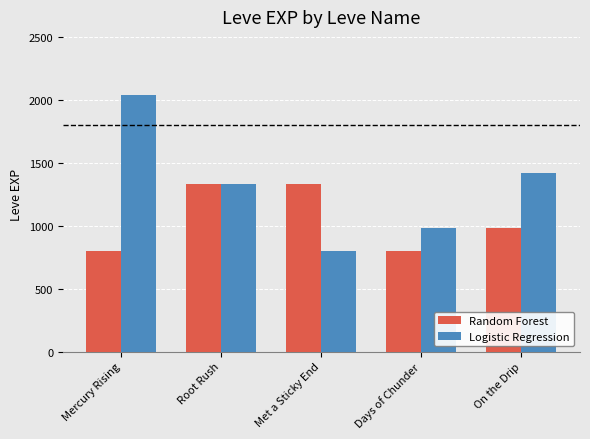

Count the number of categories in the chart.

5